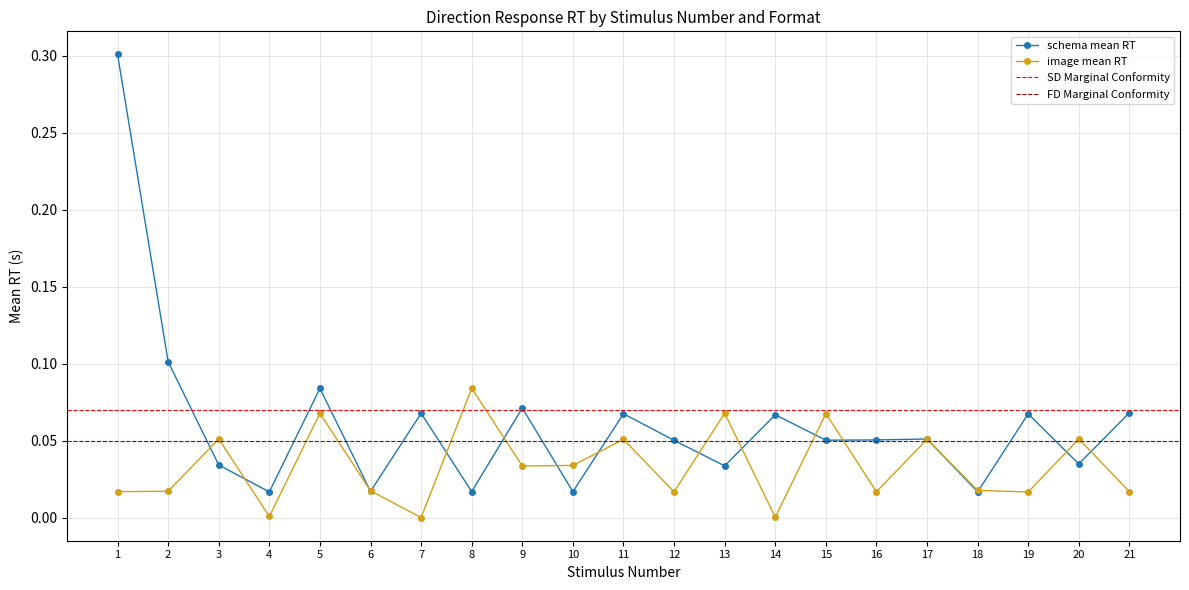

Is it true that image mean RT equals 0.0 at 9?

True